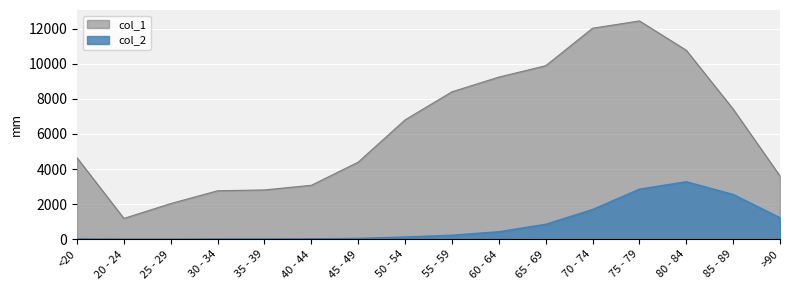

Is the value of col_2 at 85 - 89 greater than the value of col_1 at 70 - 74?

No